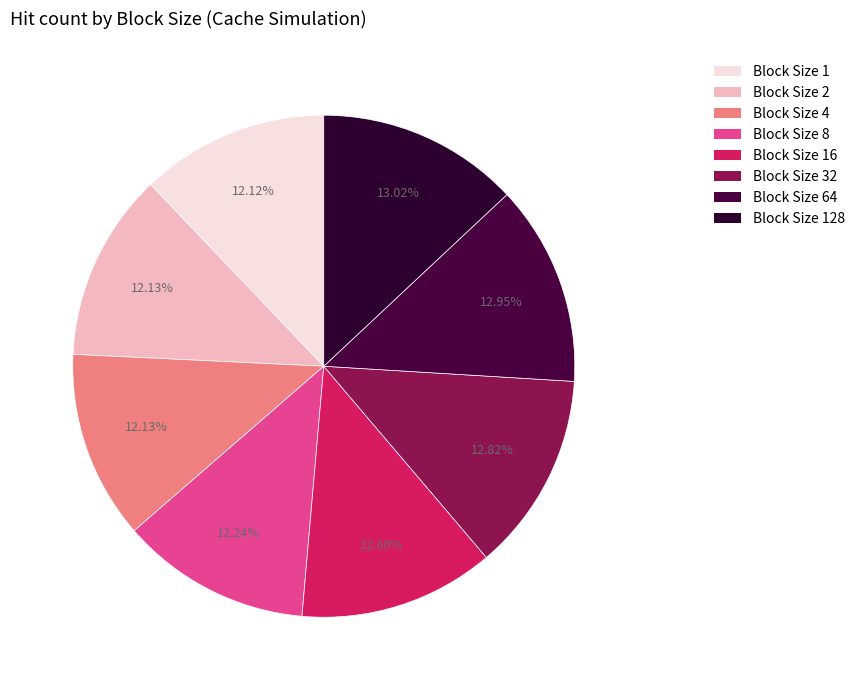

Count the number of slices in the pie.

8